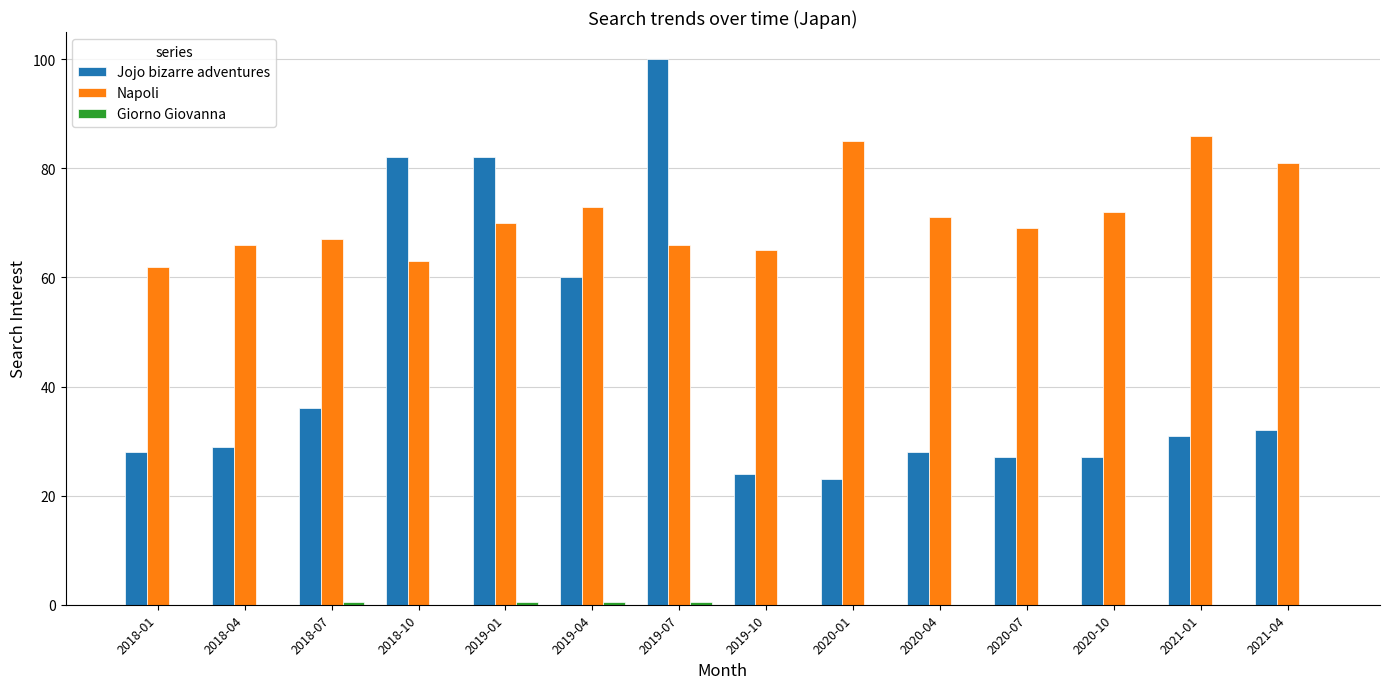

What is the sum of the Napoli values at 2018-04 and 2020-01?

151.0